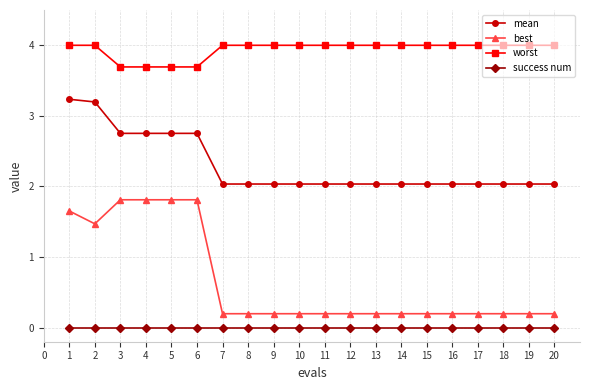

True or false: mean and worst cross at least once.

False